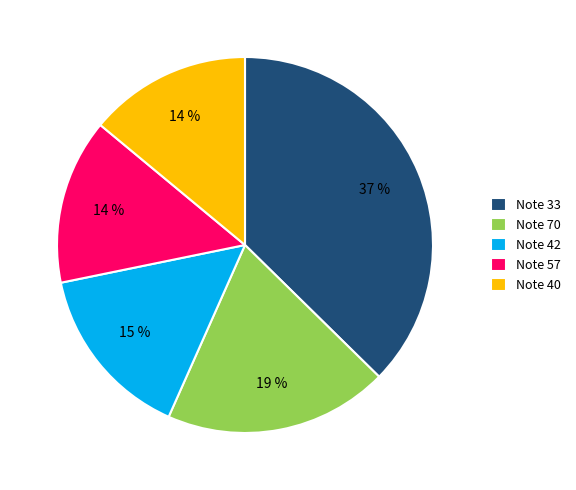

To the nearest percent, what is the combined percentage of Note 40 and Note 70?

33%